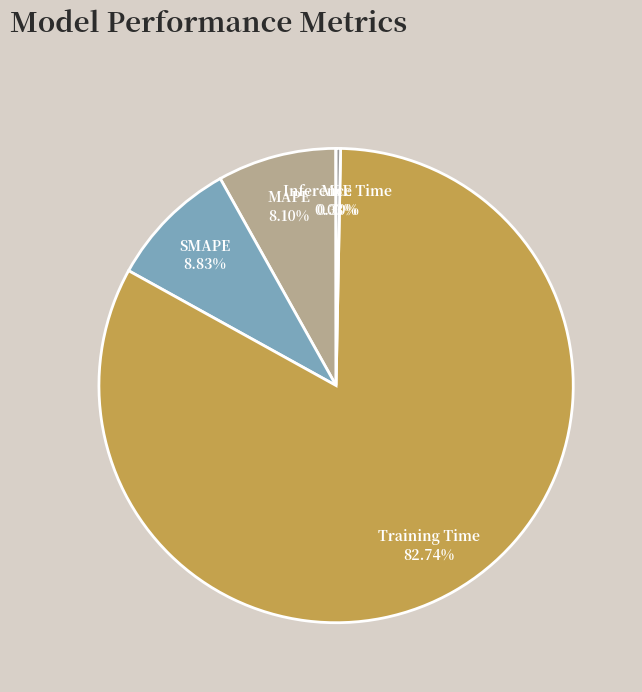

Which category has the biggest portion of the pie?

Training Time